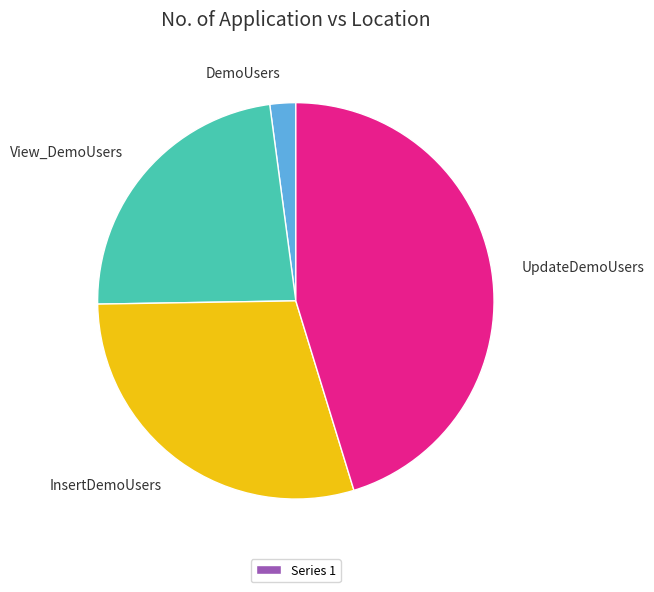

The UpdateDemoUsers slice represents 54% of the pie. True or false?

False